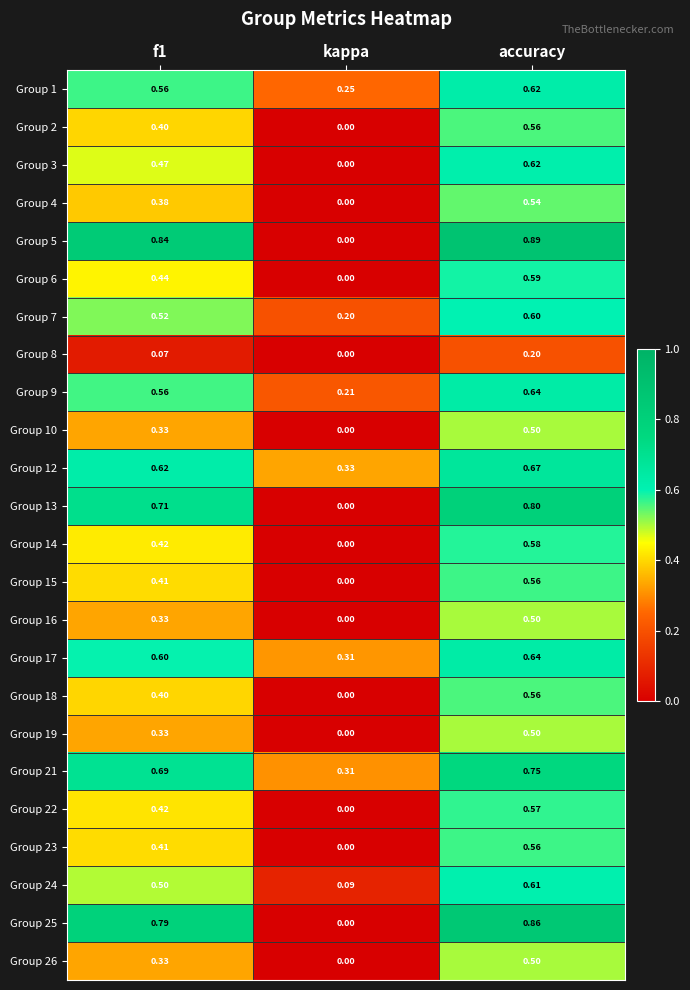

Which series has the largest total across all categories?

Group 21